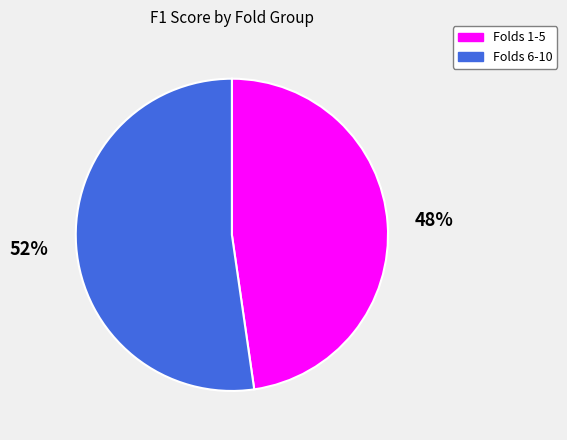

Is it true that Folds 1-5 is 57% of the pie?

False